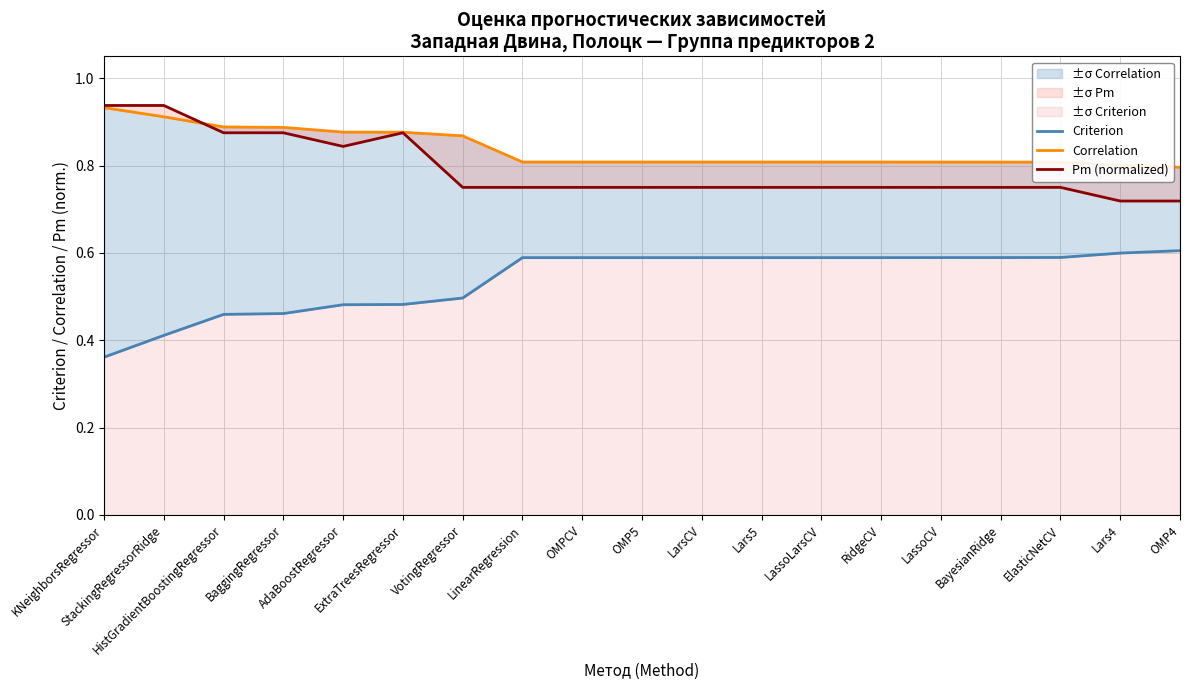

What position from the right is ExtraTreesRegressor?

14